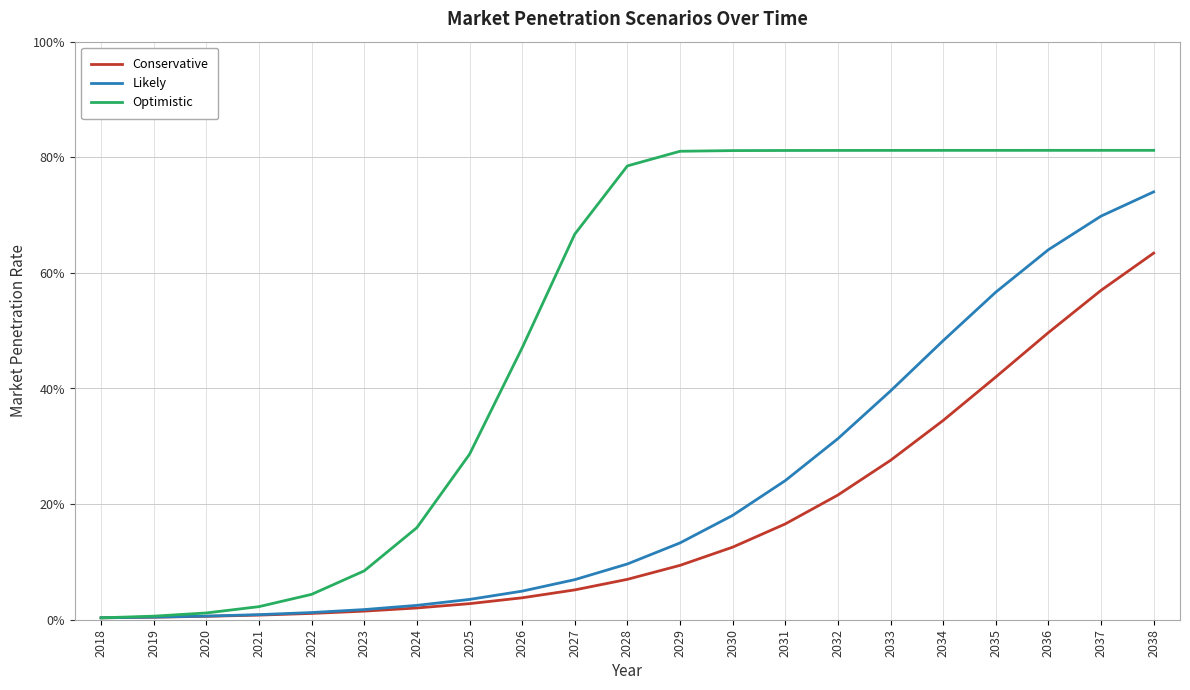

Reading left to right, extract all data points from this chart.

Conservative: 2018=0.0	2019=0.0	2020=0.0	2021=0.0	2022=0.0	2023=0.0	2024=0.0	2025=0.0	2026=0.0	2027=0.1	2028=0.1	2029=0.1	2030=0.1	2031=0.2	2032=0.2	2033=0.3	2034=0.3	2035=0.4	2036=0.5	2037=0.6	2038=0.6
Likely: 2018=0.0	2019=0.0	2020=0.0	2021=0.0	2022=0.0	2023=0.0	2024=0.0	2025=0.0	2026=0.0	2027=0.1	2028=0.1	2029=0.1	2030=0.2	2031=0.2	2032=0.3	2033=0.4	2034=0.5	2035=0.6	2036=0.6	2037=0.7	2038=0.7
Optimistic: 2018=0.0	2019=0.0	2020=0.0	2021=0.0	2022=0.0	2023=0.1	2024=0.2	2025=0.3	2026=0.5	2027=0.7	2028=0.8	2029=0.8	2030=0.8	2031=0.8	2032=0.8	2033=0.8	2034=0.8	2035=0.8	2036=0.8	2037=0.8	2038=0.8